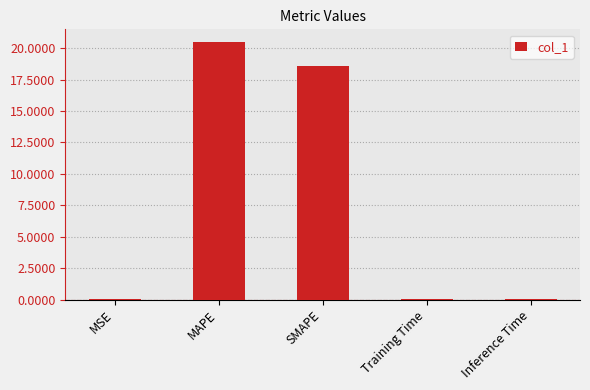

What is the greatest value displayed?

20.5